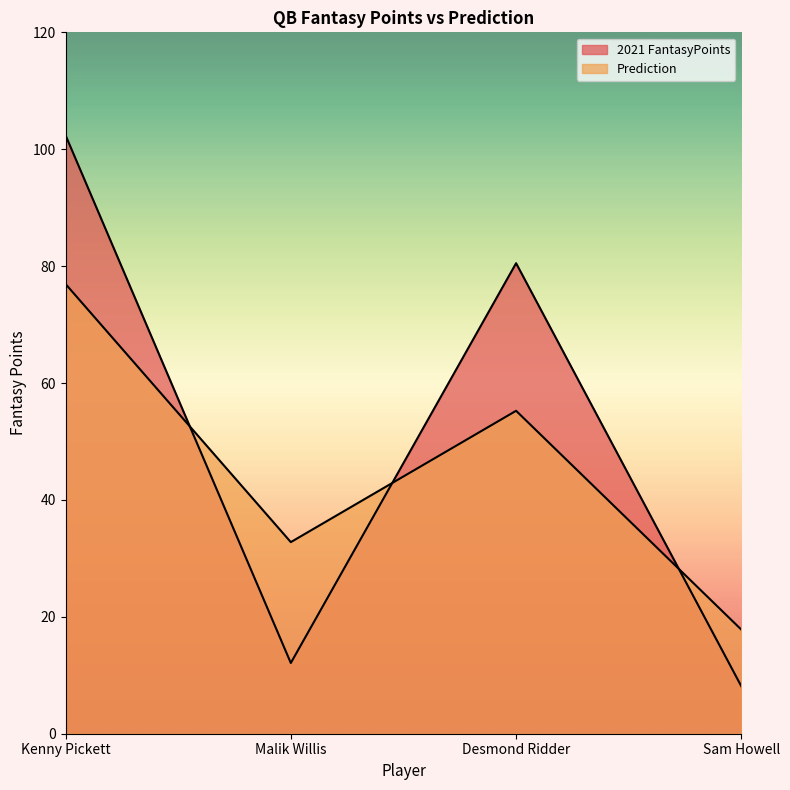

Where do Prediction and 2021 FantasyPoints first cross each other?

Kenny Pickett and Malik Willis